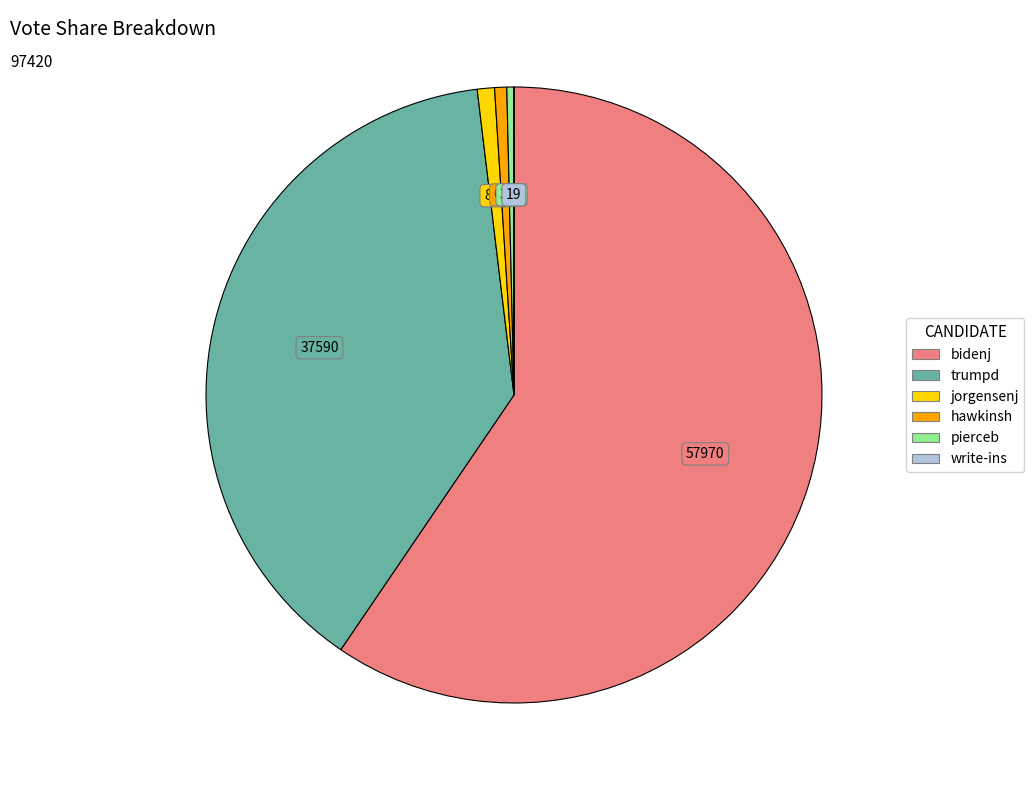

Does bidenj represent more than half of the total?

Yes